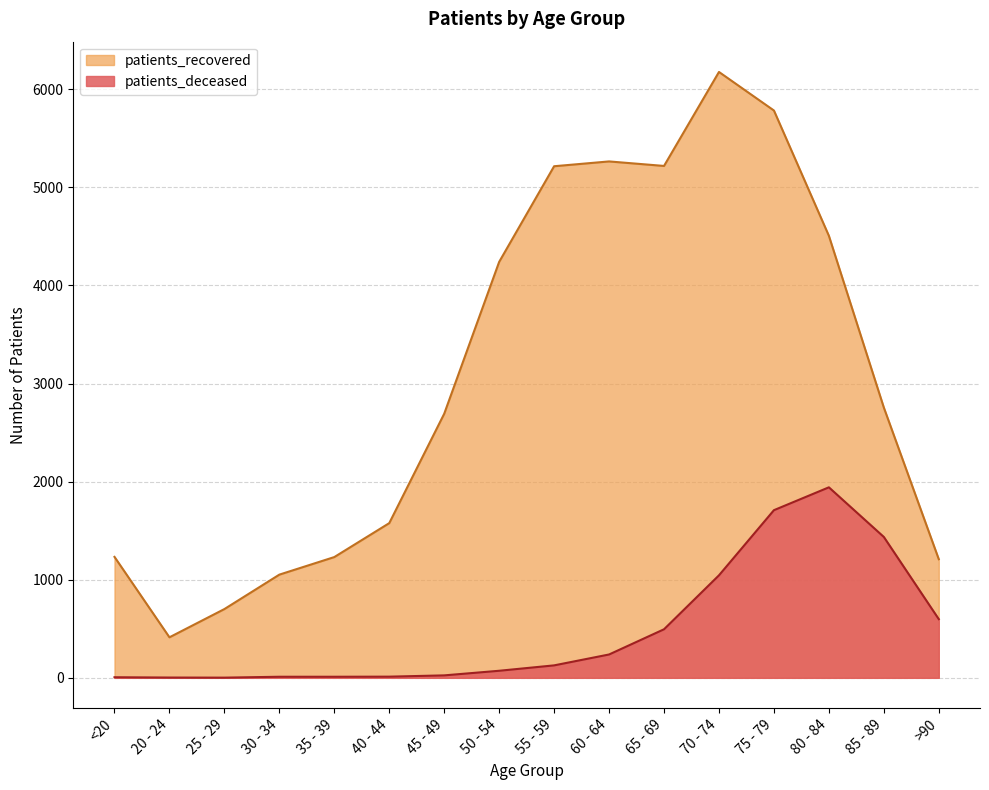

Is the value of patients_recovered at 60 - 64 greater than the value of patients_deceased at 55 - 59?

Yes